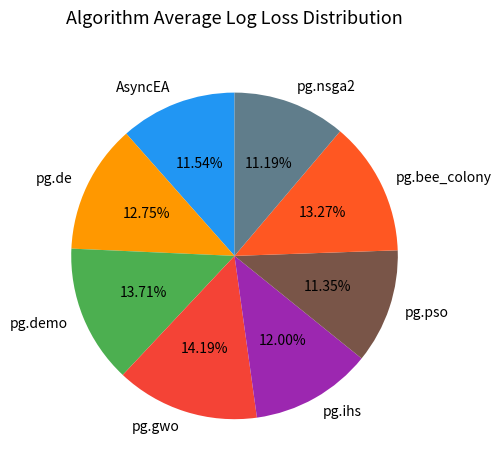

Is the sum of pg.pso and pg.nsga2 greater than half?

No